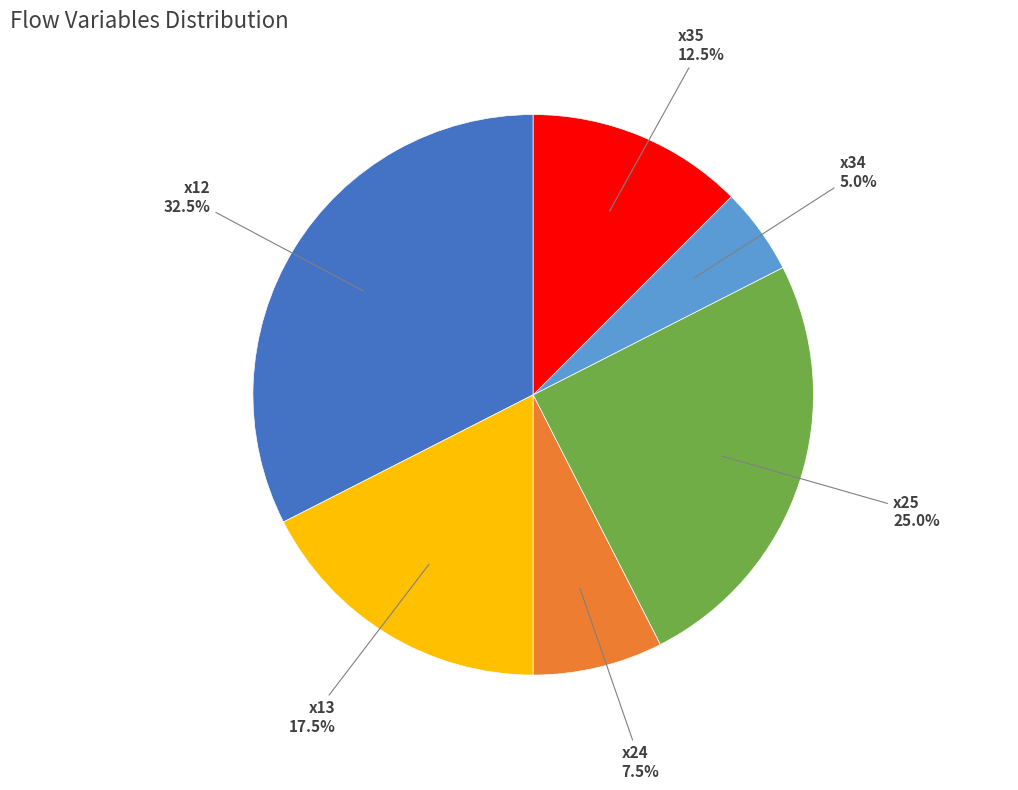

Which has a higher value, x25 or x13?

x25